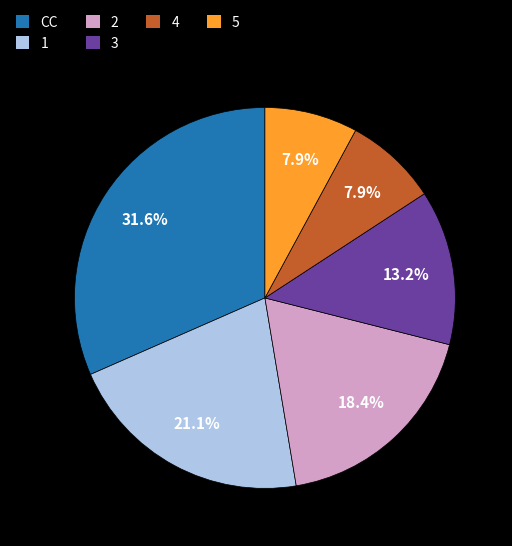

What percentage is the 1 slice, to the nearest percent?

21%